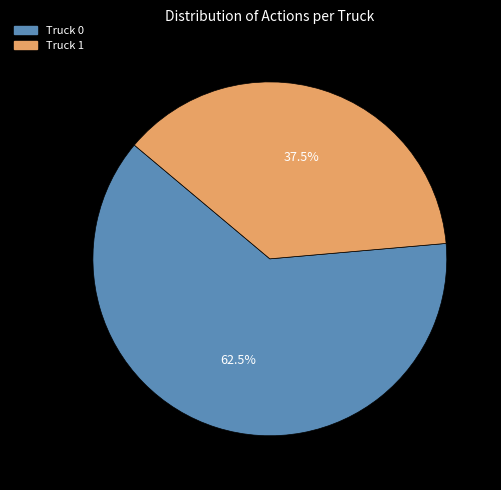

Which category has the biggest portion of the pie?

Truck 0